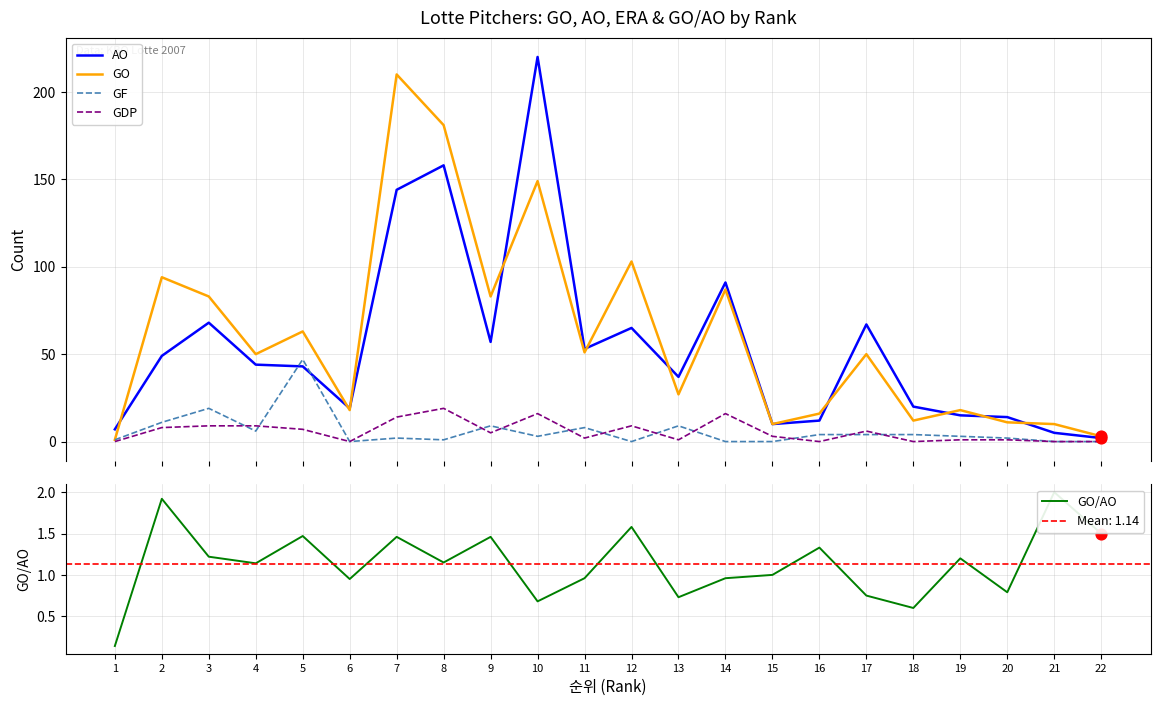

At how many categories does at least one series exceed 162?

3